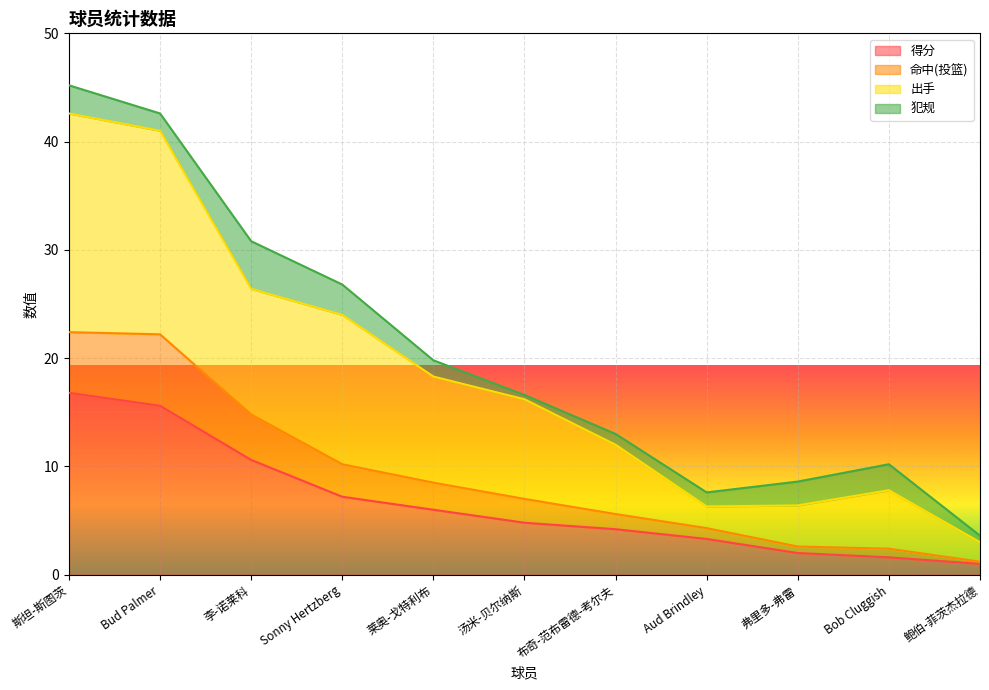

Between 鲍伯-菲茨杰拉德 and Bob Cluggish, which is larger?

Bob Cluggish